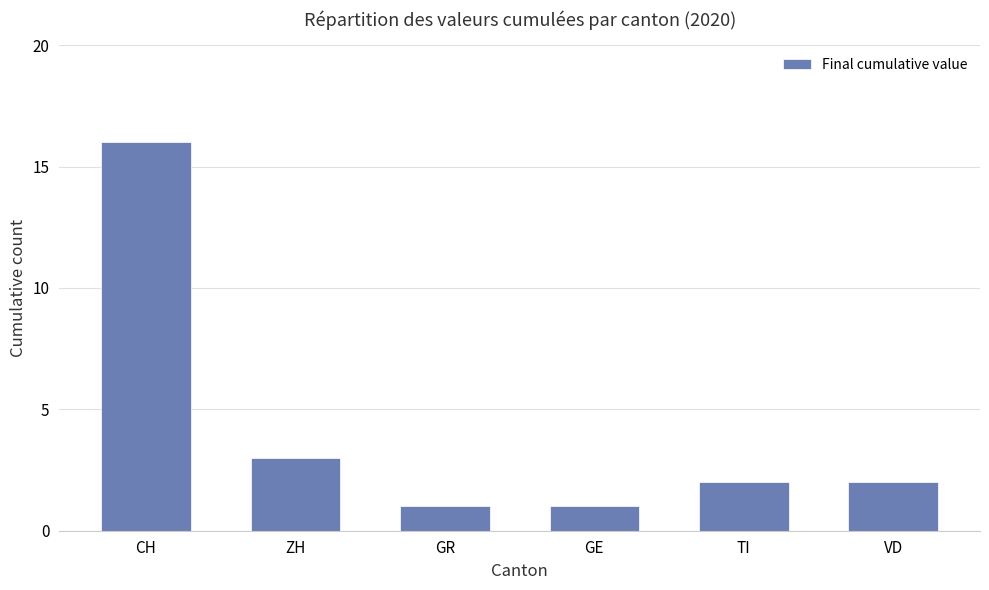

What is the change in value from CH to VD?

-14